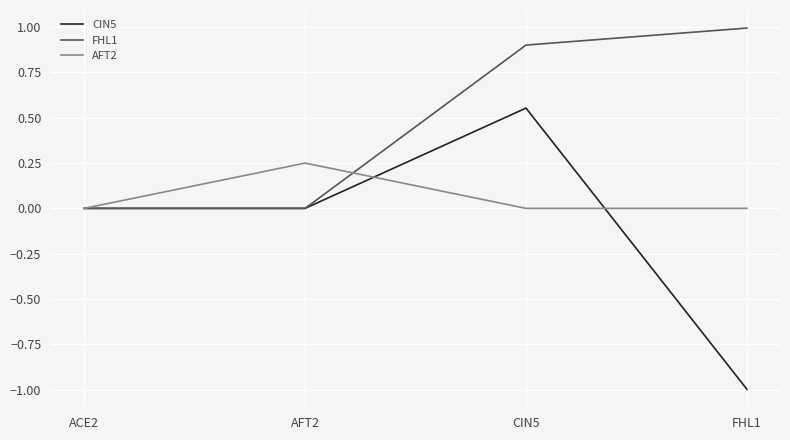

True or false: AFT2 has a value of 0.1 at AFT2.

False